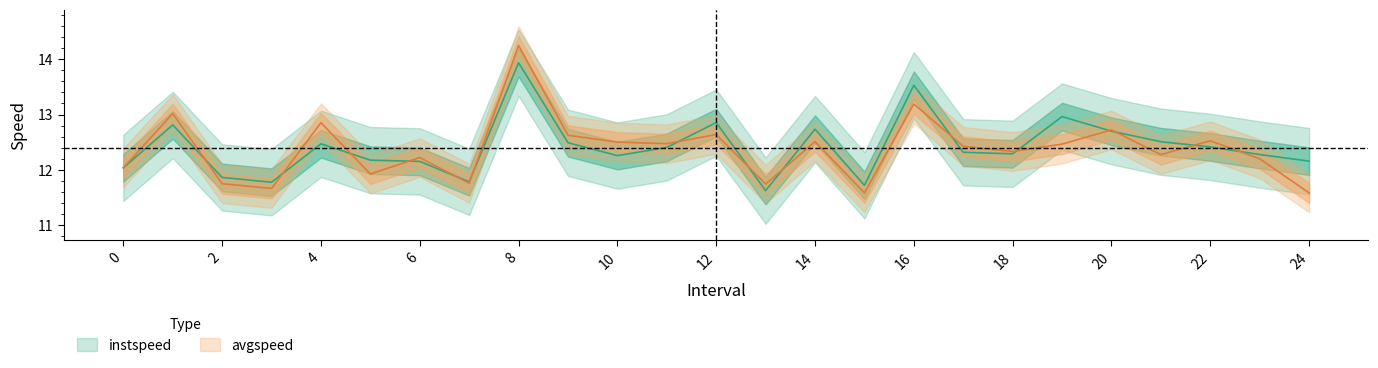

At how many categories does at least one series exceed 11?

25